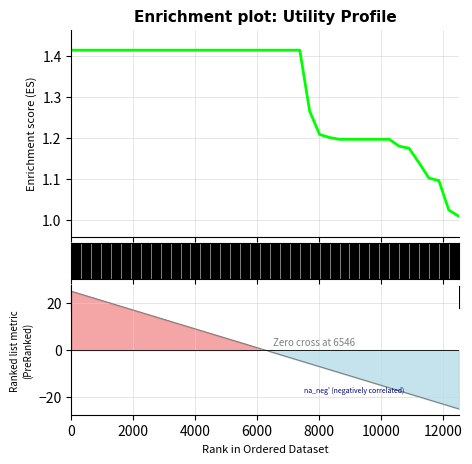

At which category does the chart reach its peak across all series?

1